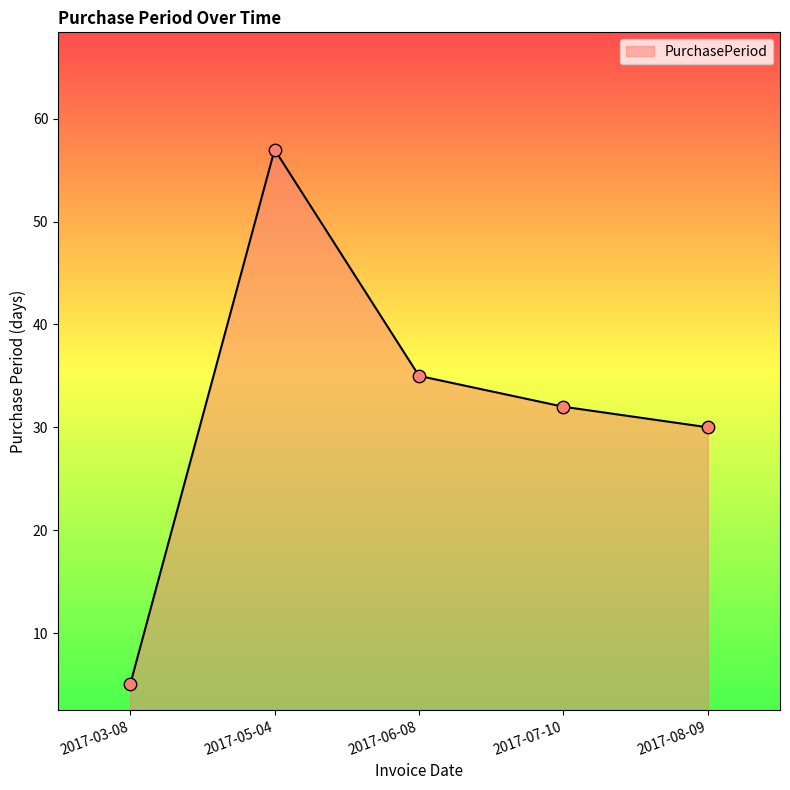

Approximately how many times larger is the value at 2017-06-08 compared to 2017-07-10?

1.1